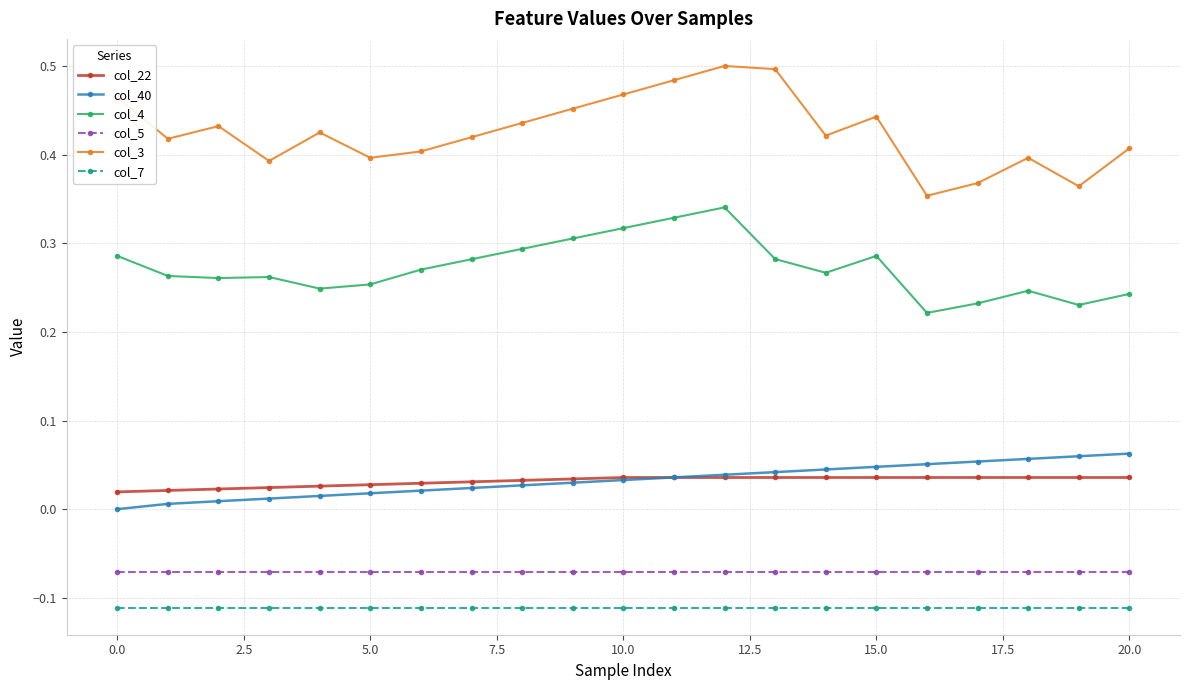

Count the col_22 values in the range 0 to 1.

21